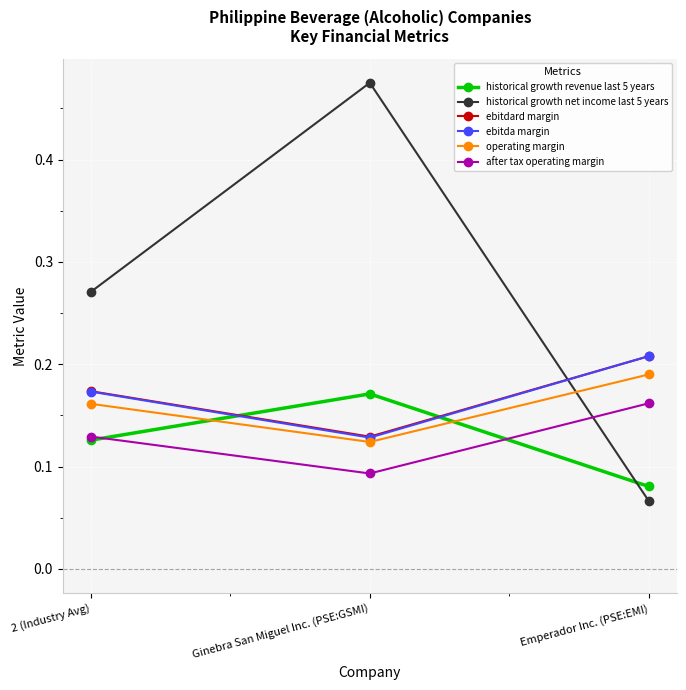

What position from the right is Emperador Inc. (PSE:EMI)?

1